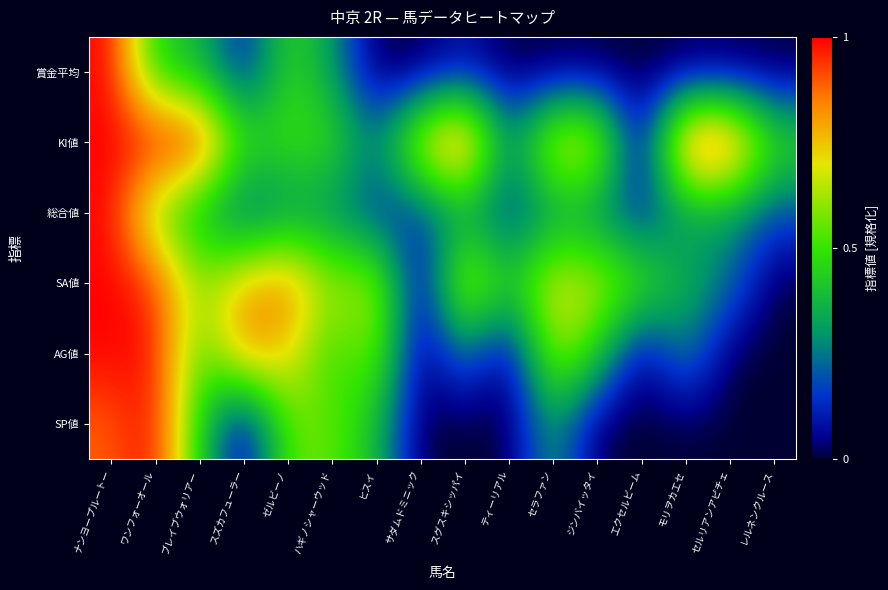

Reading left to right, extract all data points from this chart.

SP値: ナンヨープルートー=0.9	ワンフォーオール=1.0	ブレイブウォリアー=0.4	スズカフューラー=0.0	ゼルビーノ=0.6	ハギノシャーウッド=0.6	ヒスイ=0.4	サダムドミニック=0.0	スグスキシッパイ=0.0	ティーリアル=0.0	セラファン=0.3	ジンバイッタイ=0.0	エクセルビーム=0.0	モリヲカエセ=0.0	セルリアンアピチェ=0.0	レルネンクルース=0.0
AG値: ナンヨープルートー=1.0	ワンフォーオール=1.0	ブレイブウォリアー=0.5	スズカフューラー=0.8	ゼルビーノ=0.7	ハギノシャーウッド=0.5	ヒスイ=0.6	サダムドミニック=0.0	スグスキシッパイ=0.3	ティーリアル=0.0	セラファン=0.7	ジンバイッタイ=0.5	エクセルビーム=0.0	モリヲカエセ=0.3	セルリアンアピチェ=0.0	レルネンクルース=0.0
SA値: ナンヨープルートー=1.0	ワンフォーオール=0.9	ブレイブウォリアー=0.6	スズカフューラー=0.8	ゼルビーノ=0.9	ハギノシャーウッド=0.6	ヒスイ=0.7	サダムドミニック=0.0	スグスキシッパイ=0.7	ティーリアル=0.4	セラファン=0.7	ジンバイッタイ=0.7	エクセルビーム=0.6	モリヲカエセ=0.4	セルリアンアピチェ=0.3	レルネンクルース=0.0
総合値: ナンヨープルートー=1.0	ワンフォーオール=0.6	ブレイブウォリアー=0.4	スズカフューラー=0.2	ゼルビーノ=0.3	ハギノシャーウッド=0.3	ヒスイ=0.1	サダムドミニック=0.1	スグスキシッパイ=0.3	ティーリアル=0.1	セラファン=0.3	ジンバイッタイ=0.3	エクセルビーム=0.1	モリヲカエセ=0.3	セルリアンアピチェ=0.3	レルネンクルース=0.2
KI値: ナンヨープルートー=1.0	ワンフォーオール=1.0	ブレイブウォリアー=1.0	スズカフューラー=0.5	ゼルビーノ=0.5	ハギノシャーウッド=0.5	ヒスイ=0.2	サダムドミニック=0.8	スグスキシッパイ=1.0	ティーリアル=0.2	セラファン=0.8	ジンバイッタイ=0.8	エクセルビーム=0.0	モリヲカエセ=1.0	セルリアンアピチェ=1.0	レルネンクルース=0.5
賞金平均: ナンヨープルートー=1.0	ワンフォーオール=0.4	ブレイブウォリアー=0.4	スズカフューラー=0.1	ゼルビーノ=0.5	ハギノシャーウッド=0.3	ヒスイ=0.0	サダムドミニック=0.0	スグスキシッパイ=0.1	ティーリアル=0.0	セラファン=0.0	ジンバイッタイ=0.0	エクセルビーム=0.0	モリヲカエセ=0.0	セルリアンアピチェ=0.0	レルネンクルース=0.0